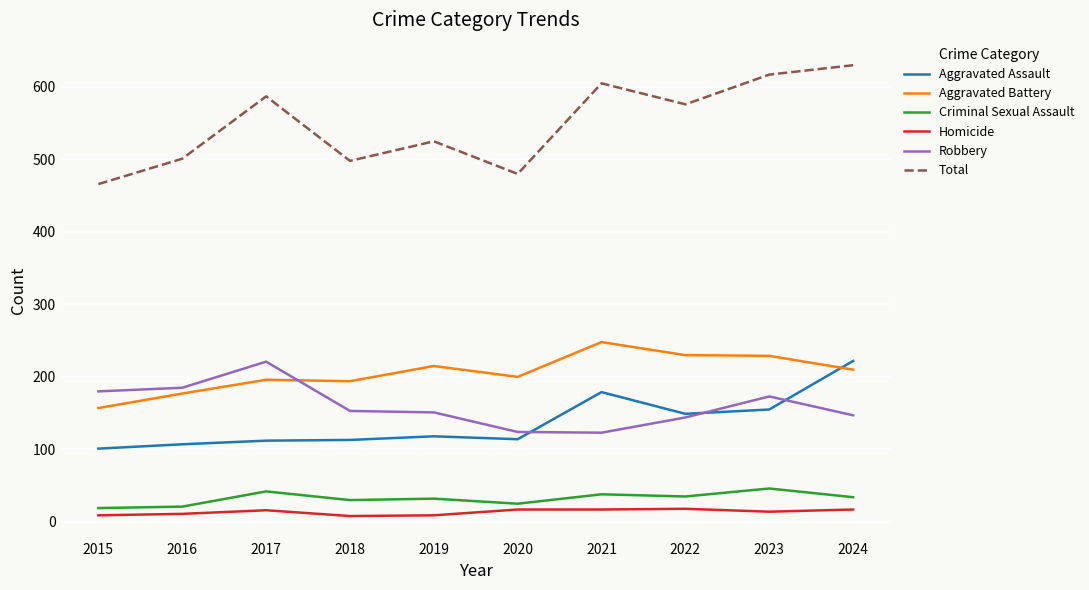

Is the value of Aggravated Assault at 2019 greater than the value of Aggravated Battery at 2016?

No